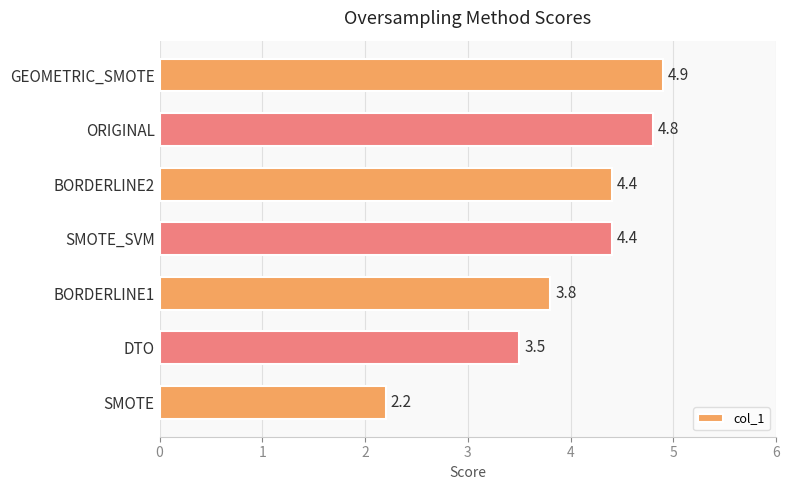

What is the maximum value shown in the chart?

4.9